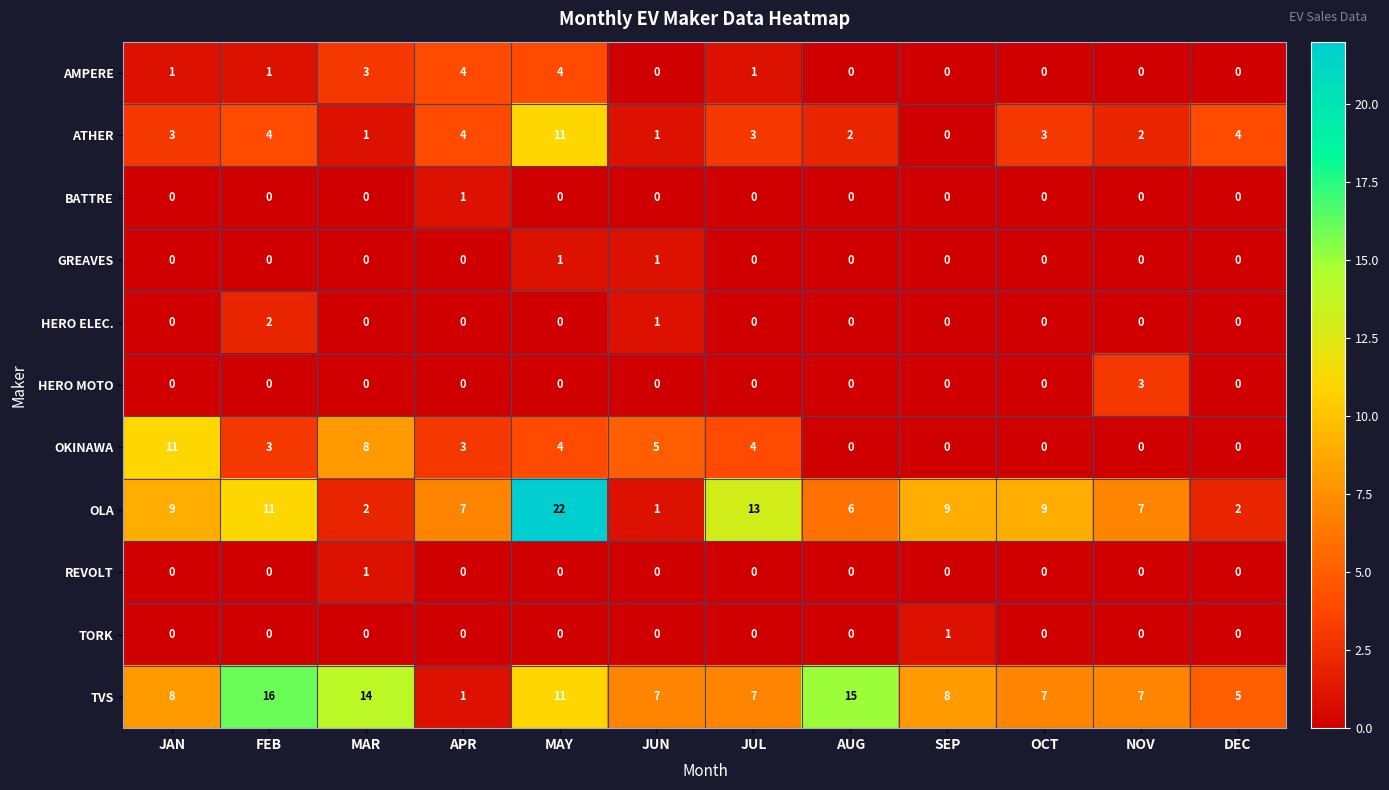

Which series has the widest spread of values?

OLA